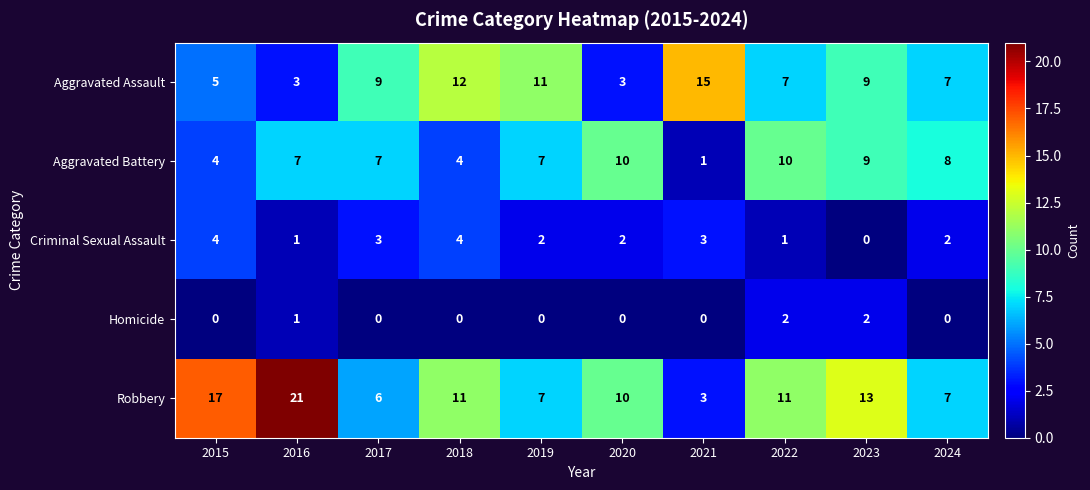

What is the difference between the maximum and second lowest values in the Aggravated Assault series?

12